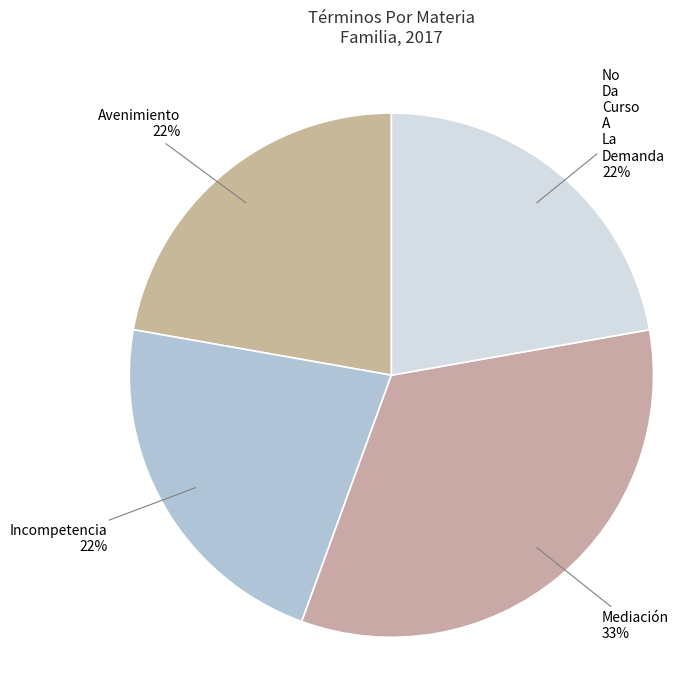

How many slices are in this pie chart?

4